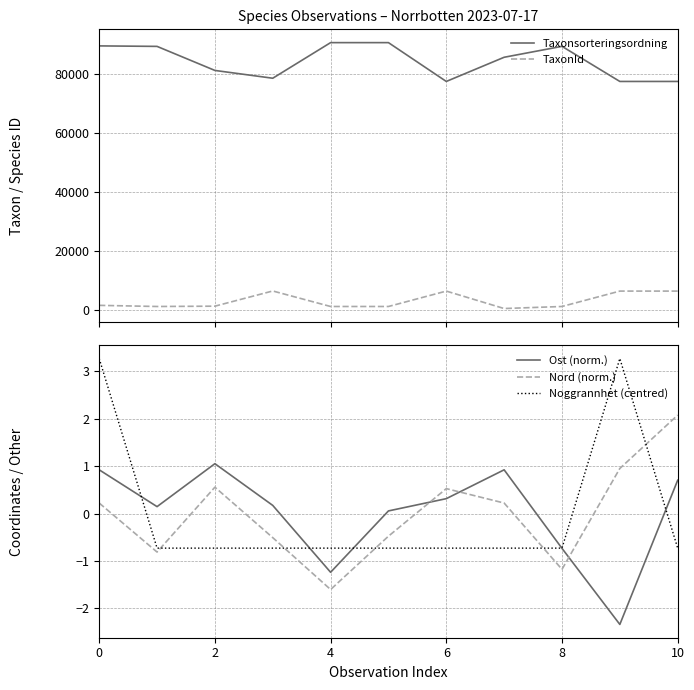

True or false: Ost (norm.) and Taxonsorteringsordning cross at least once.

False